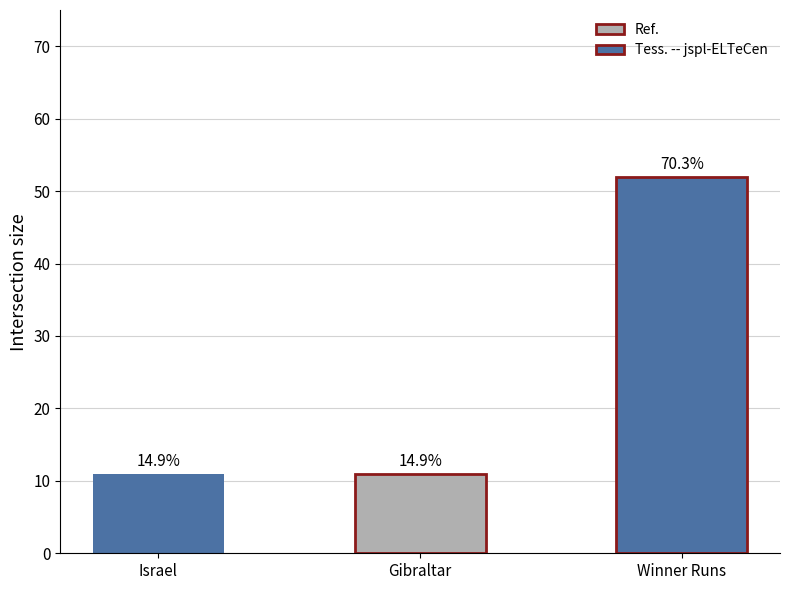

The value at Winner Runs is 83. True or false?

False